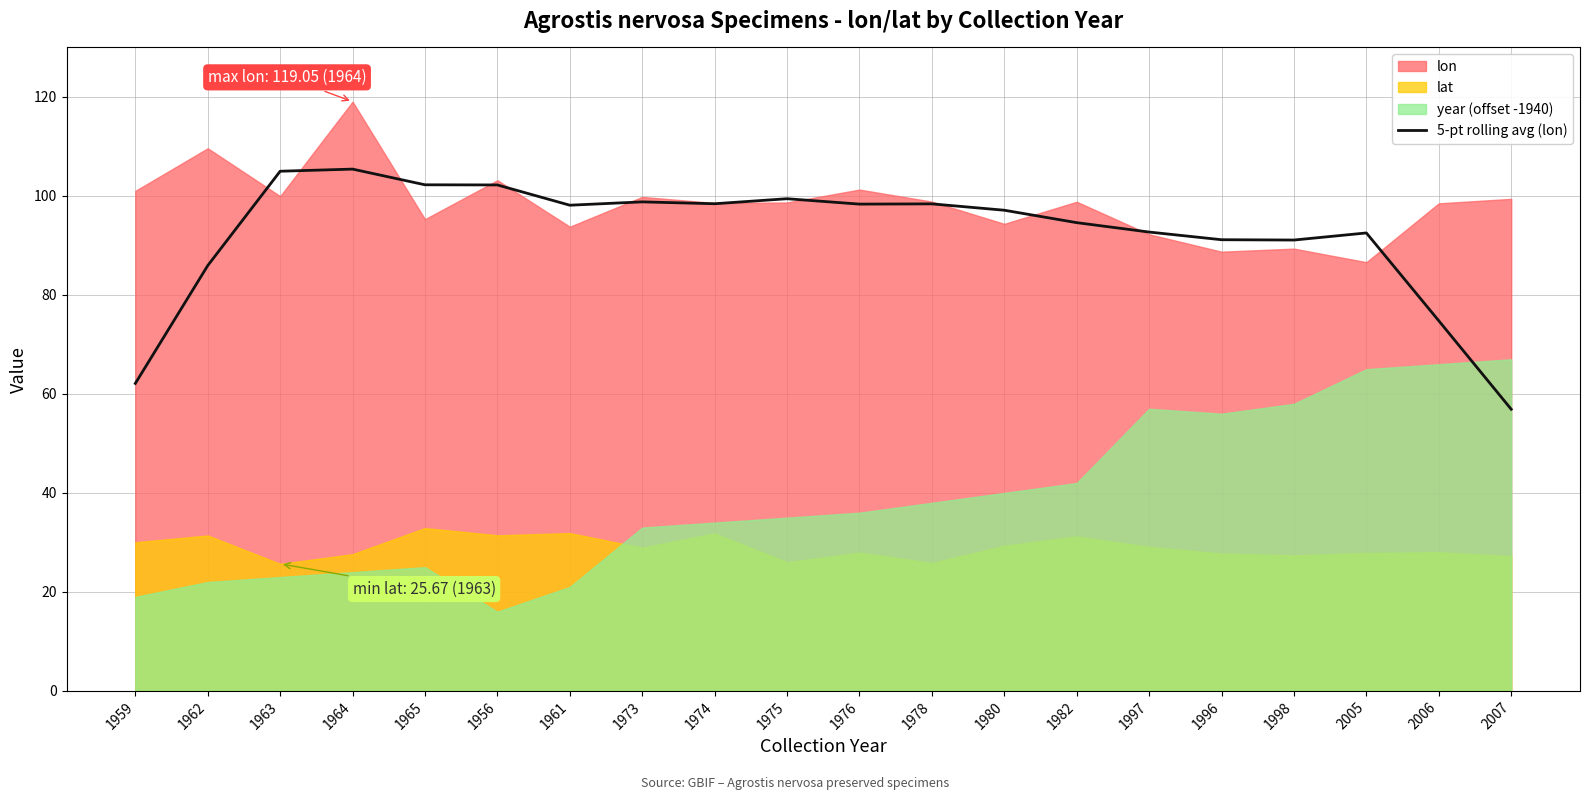

True or false: 5-pt rolling avg (lon) has a value of 92.5 at 2005.

True